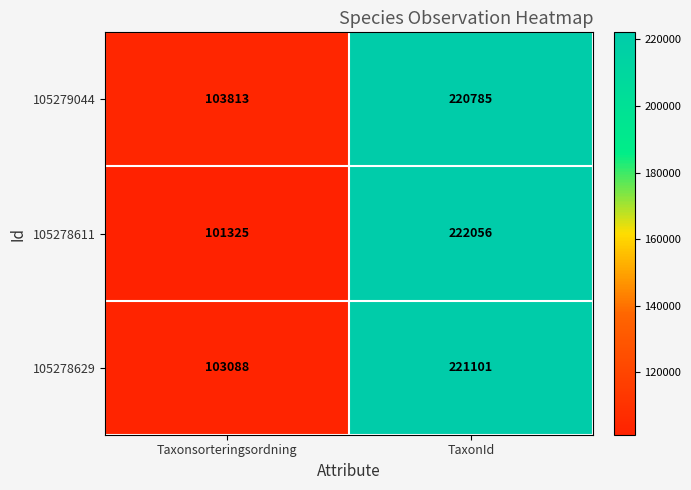

True or false: 105278629 has a value of 103088 at Taxonsorteringsordning.

True